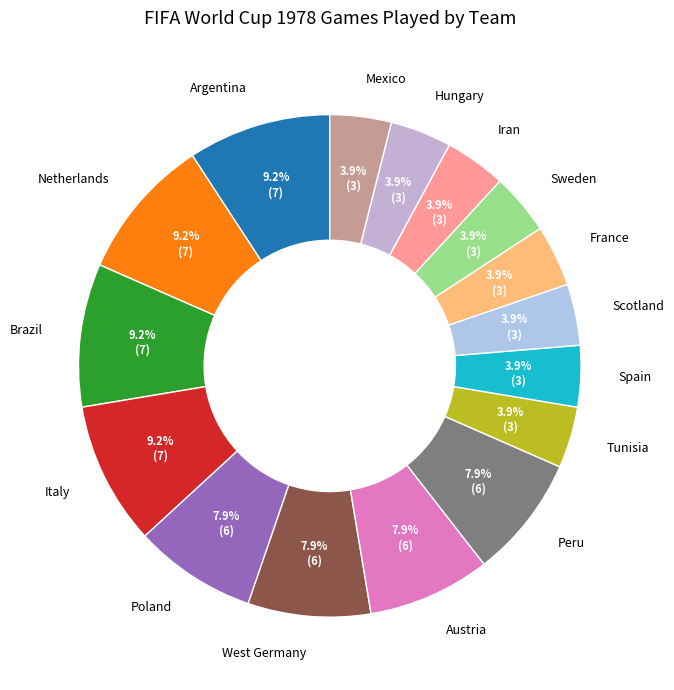

Which has a higher value, Spain or Brazil?

Brazil